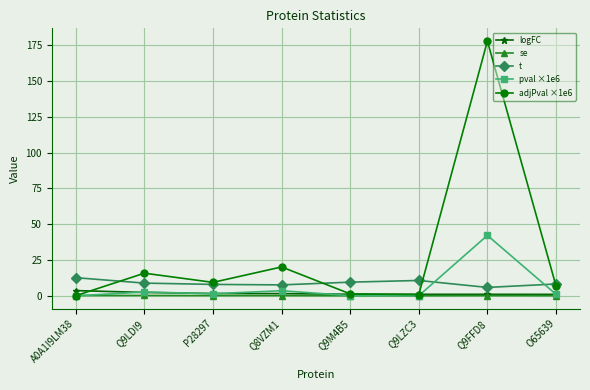

The value of t at Q9M4B5 is 9.6. True or false?

True